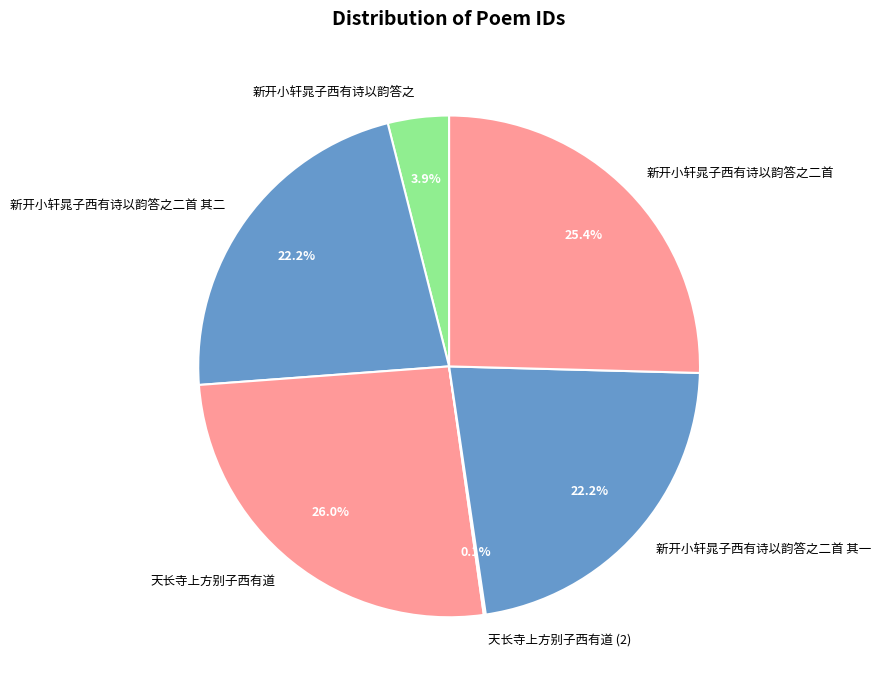

What is the total percentage of 天长寺上方别子西有道 and 新开小轩晁子西有诗以韵答之?

30.0%